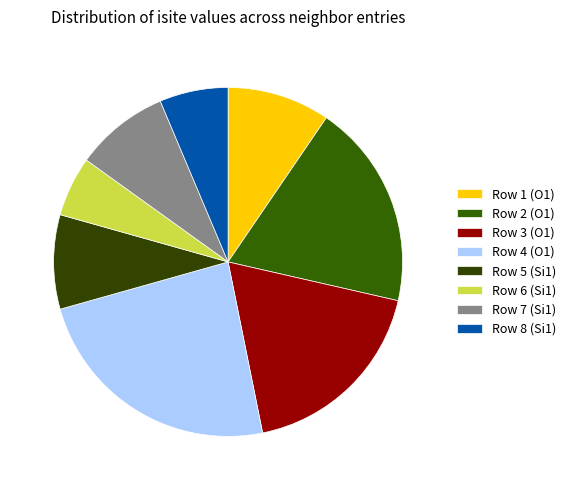

Is it true that Row 8 (Si1) is 6% of the pie?

True